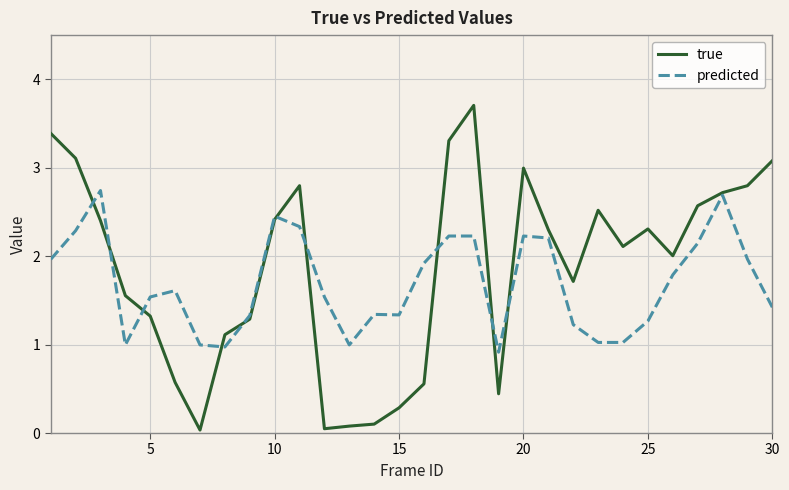

Count the number of data series in this chart.

2